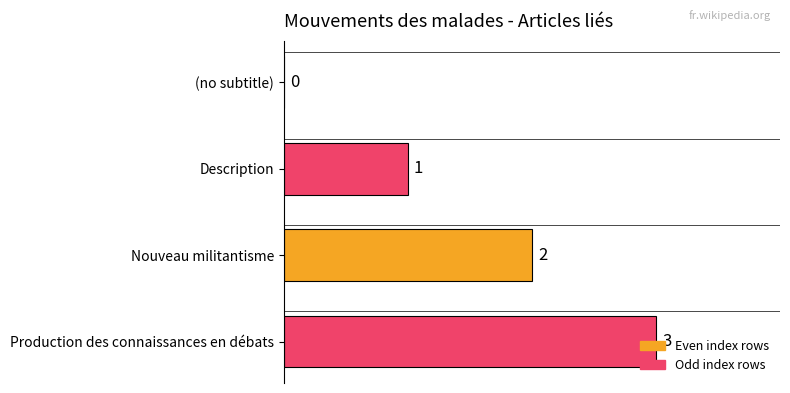

What is the change in value from (no subtitle) to Description?

+1